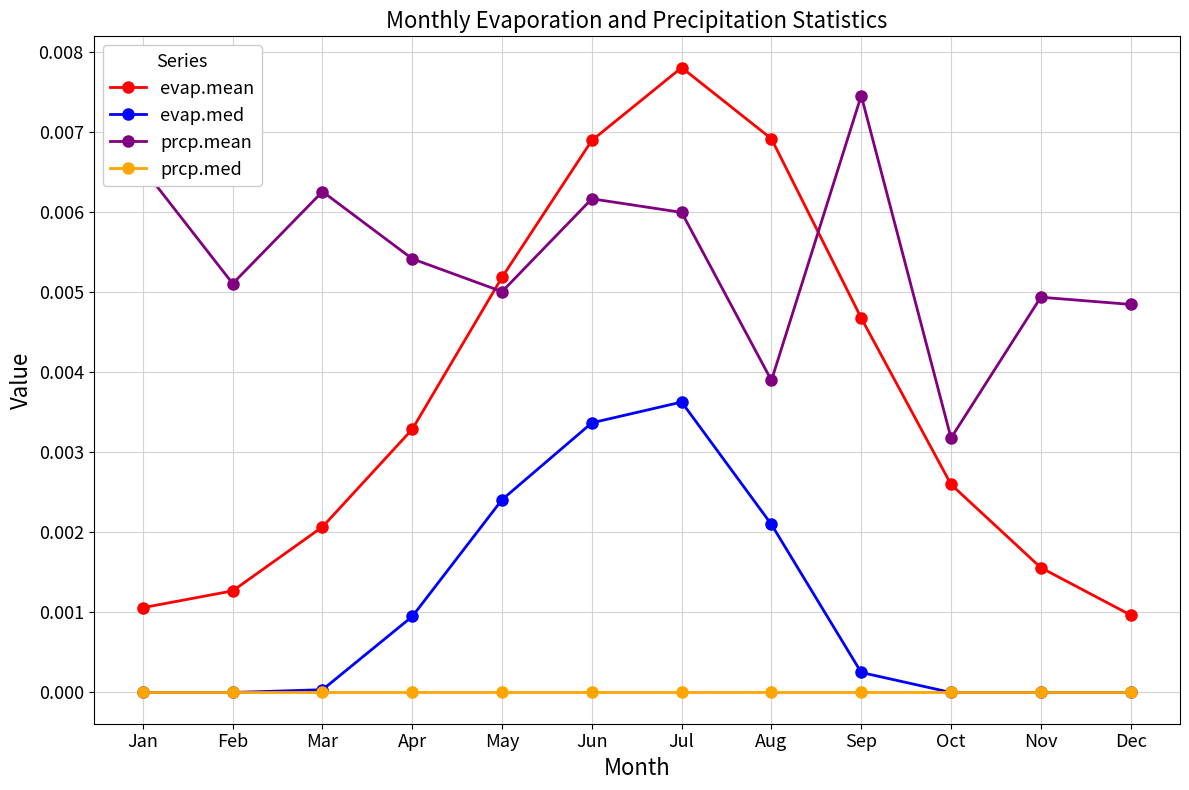

Is the value of evap.med at Jan greater than the value of prcp.mean at Nov?

No